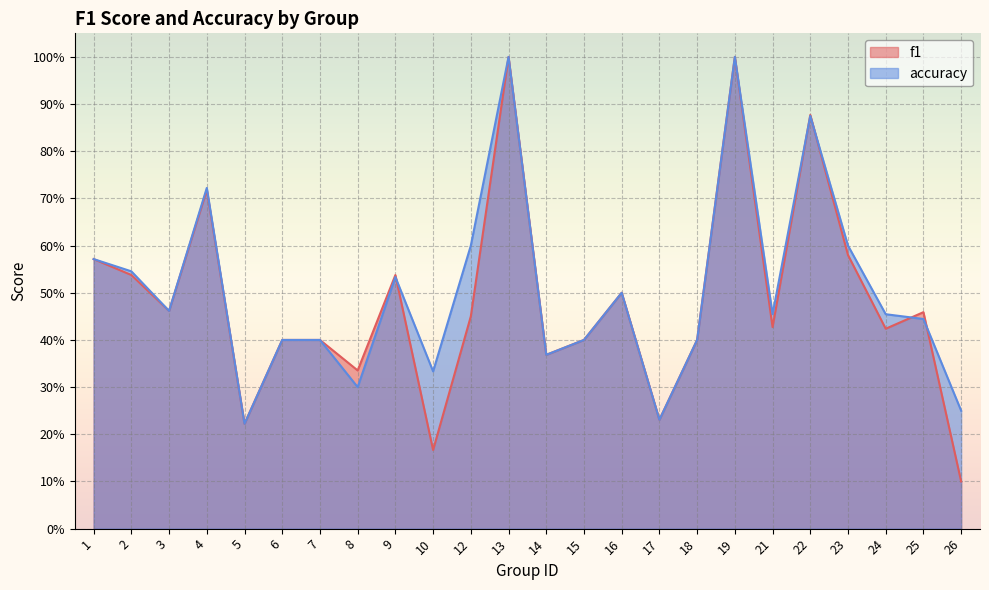

At how many categories does at least one series exceed 0?

24